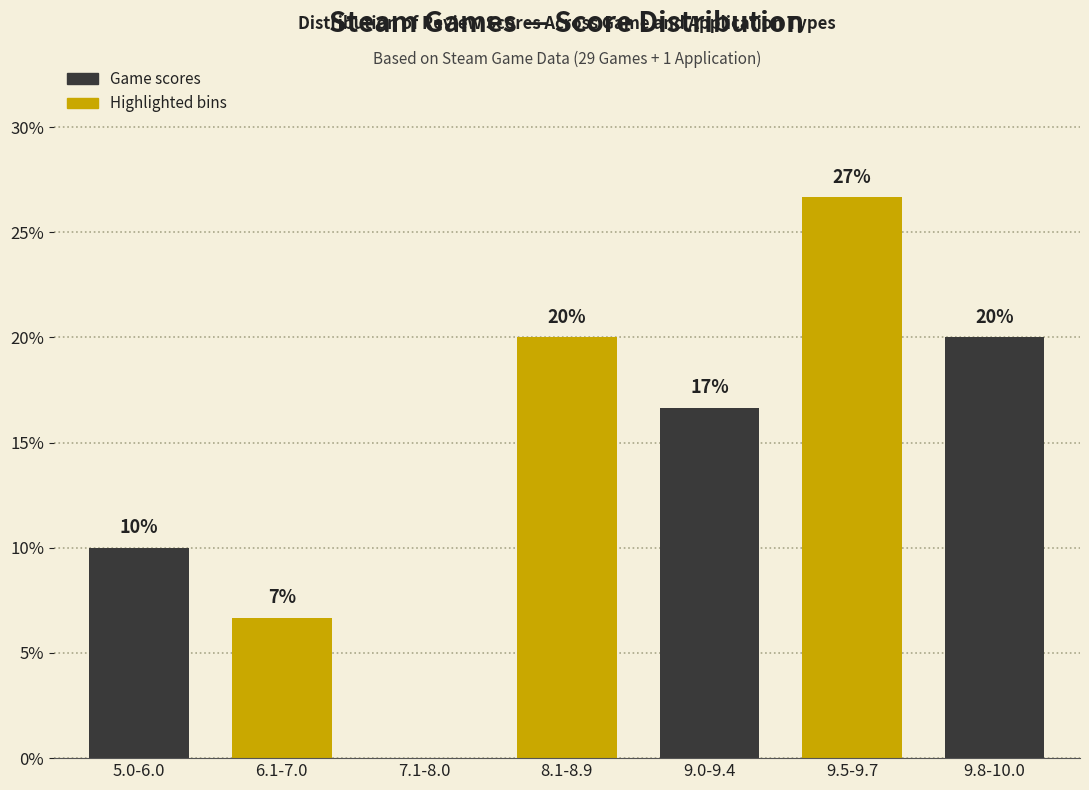

Is it true that the value at 8.1-8.9 is 10.5?

False